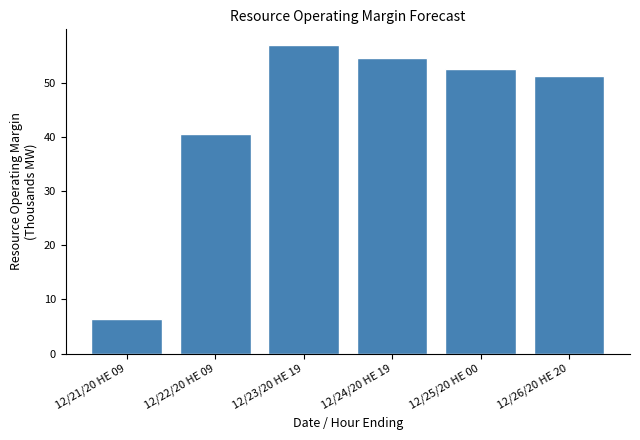

Reading left to right, transcribe all the data shown in this chart.

12/21/20 HE 09=6.4	12/22/20 HE 09=40.6	12/23/20 HE 19=57.0	12/24/20 HE 19=54.5	12/25/20 HE 00=52.5	12/26/20 HE 20=51.2